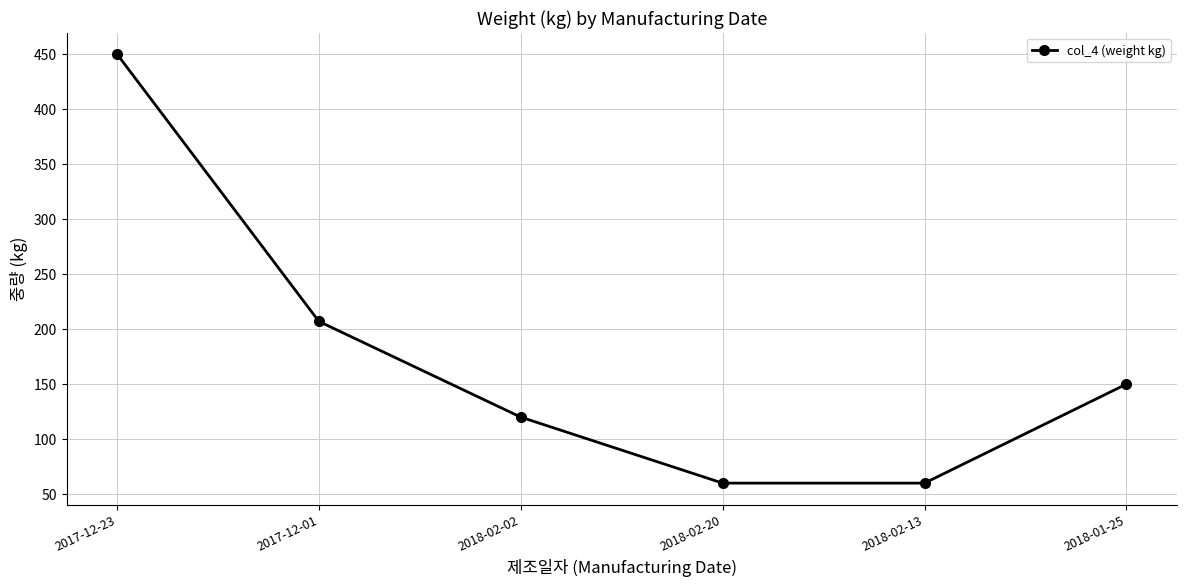

What is the difference between the values at 2017-12-23 and 2018-02-20?

390